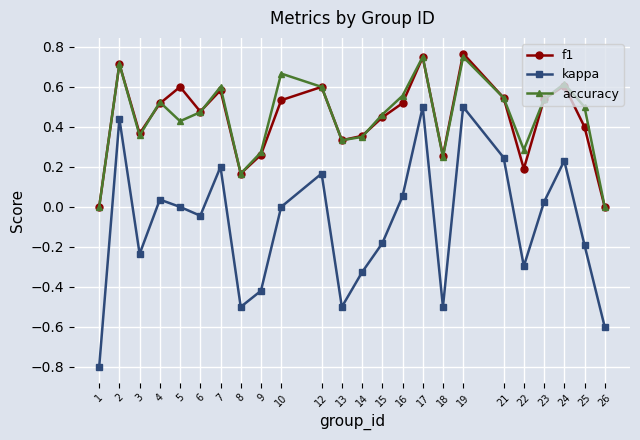

Is the value of f1 at 10 greater than the value of accuracy at 12?

No